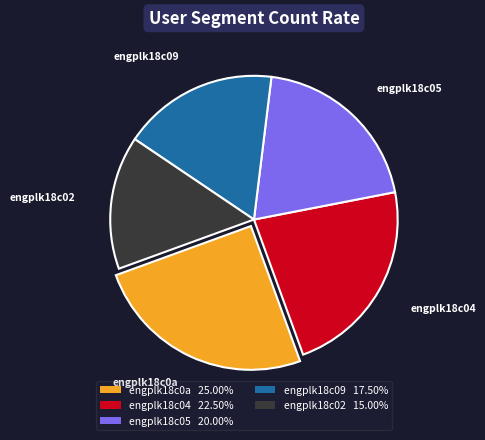

Is it true that engplk18c05 is 11% of the pie?

False